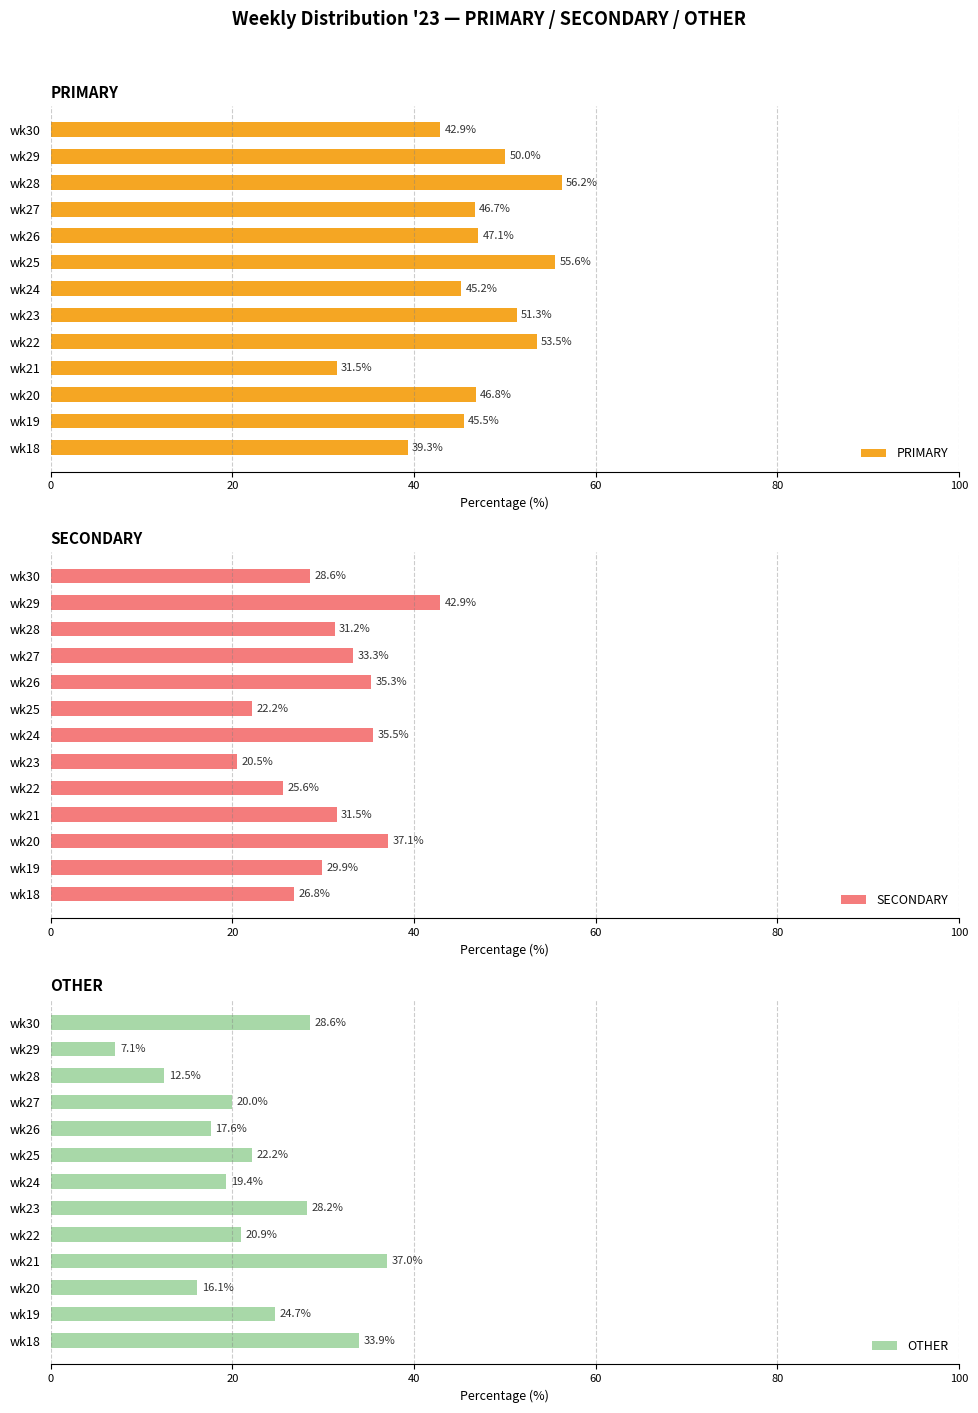

What value does the PRIMARY series have at wk27?

46.7